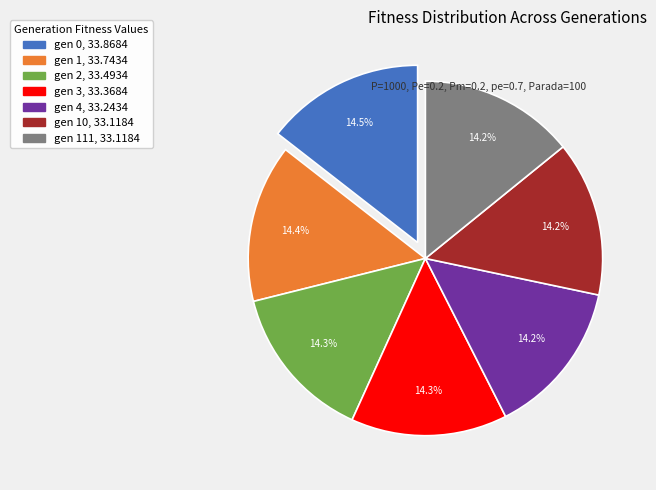

Is there any slice that represents more than half of the pie?

No